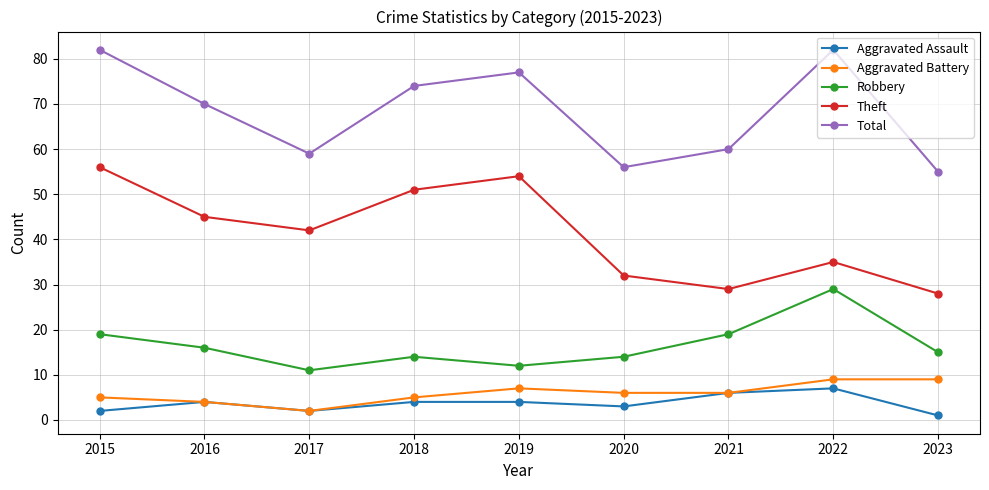

How many values in the Robbery series are below 15?

4